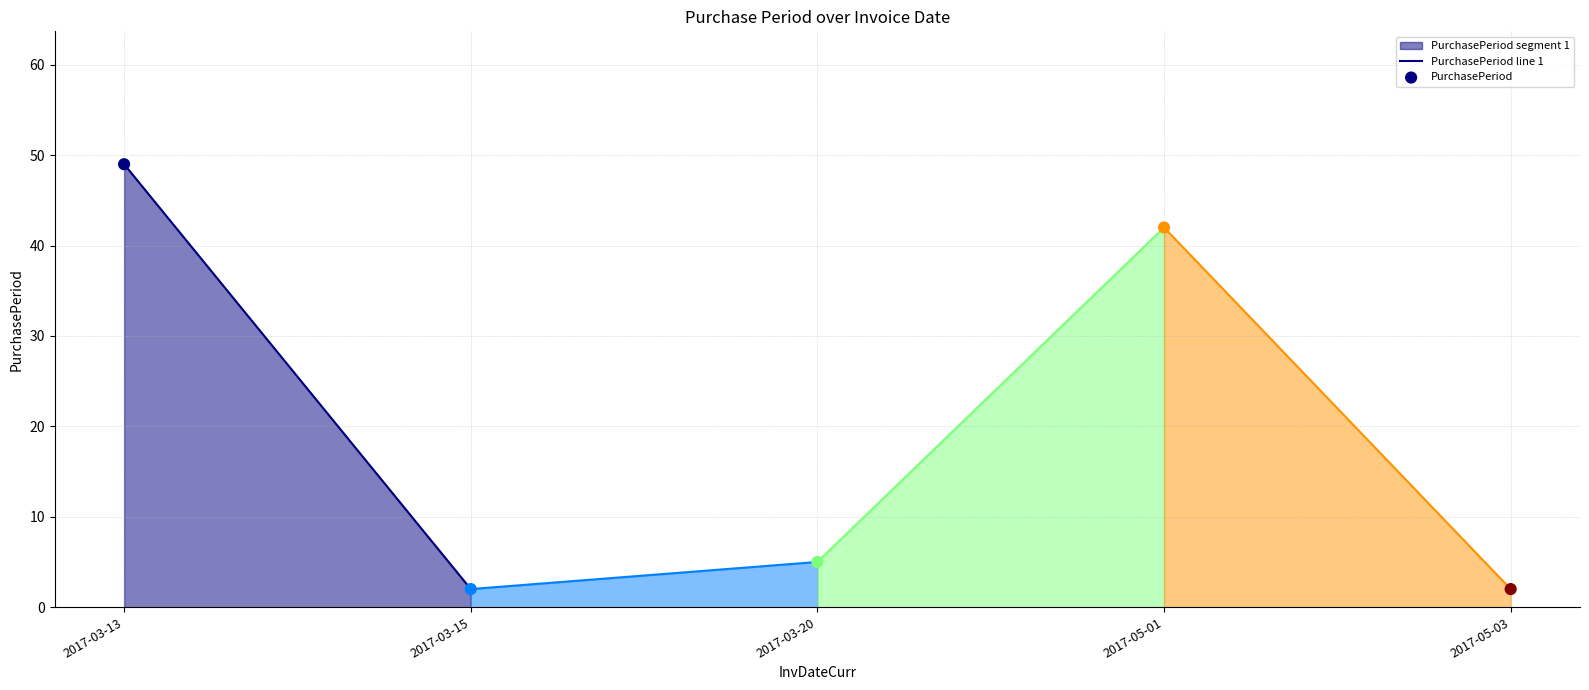

What is the average Y value?

20